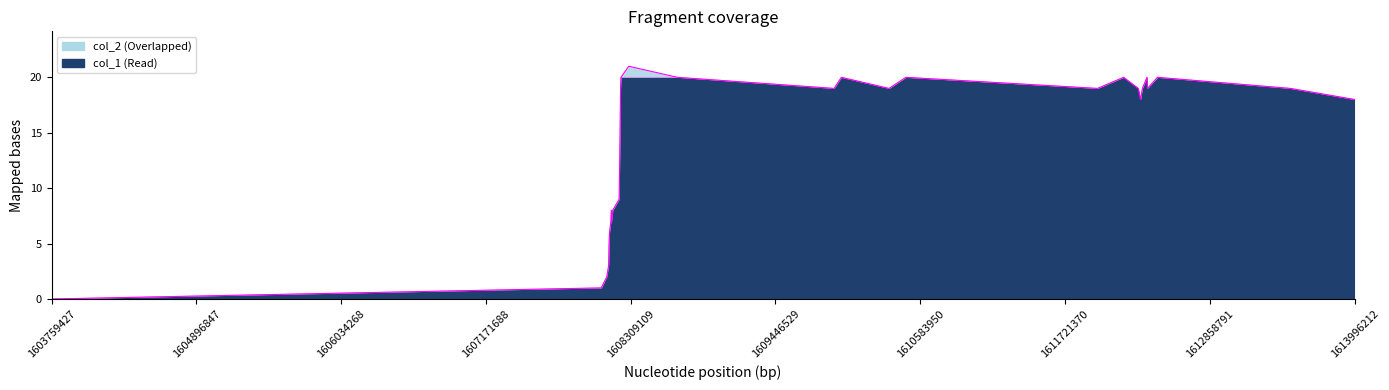

Does the chart have visible grid lines?

No